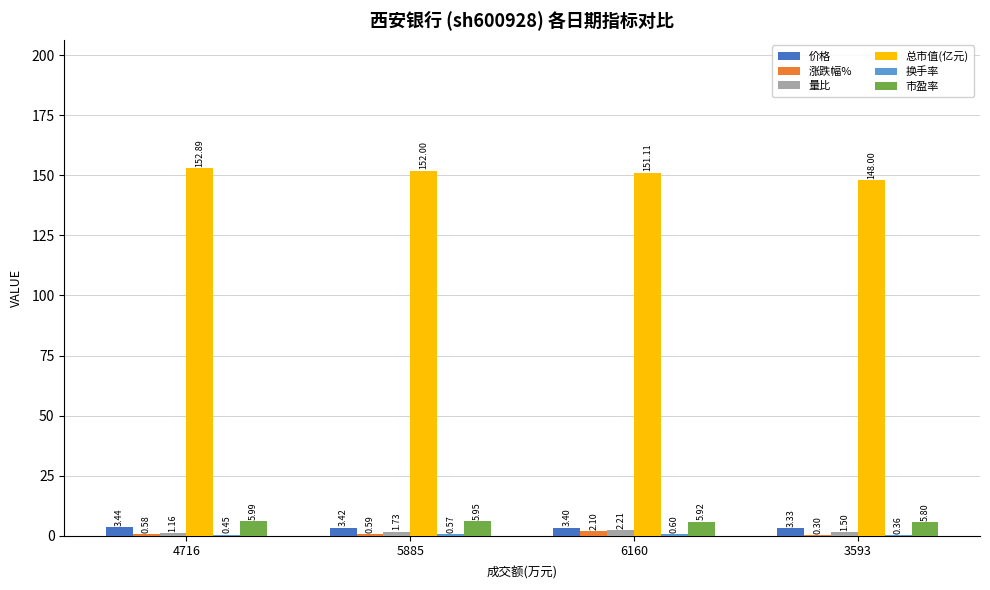

Is it true that 价格 equals 3.4 at 5885?

True